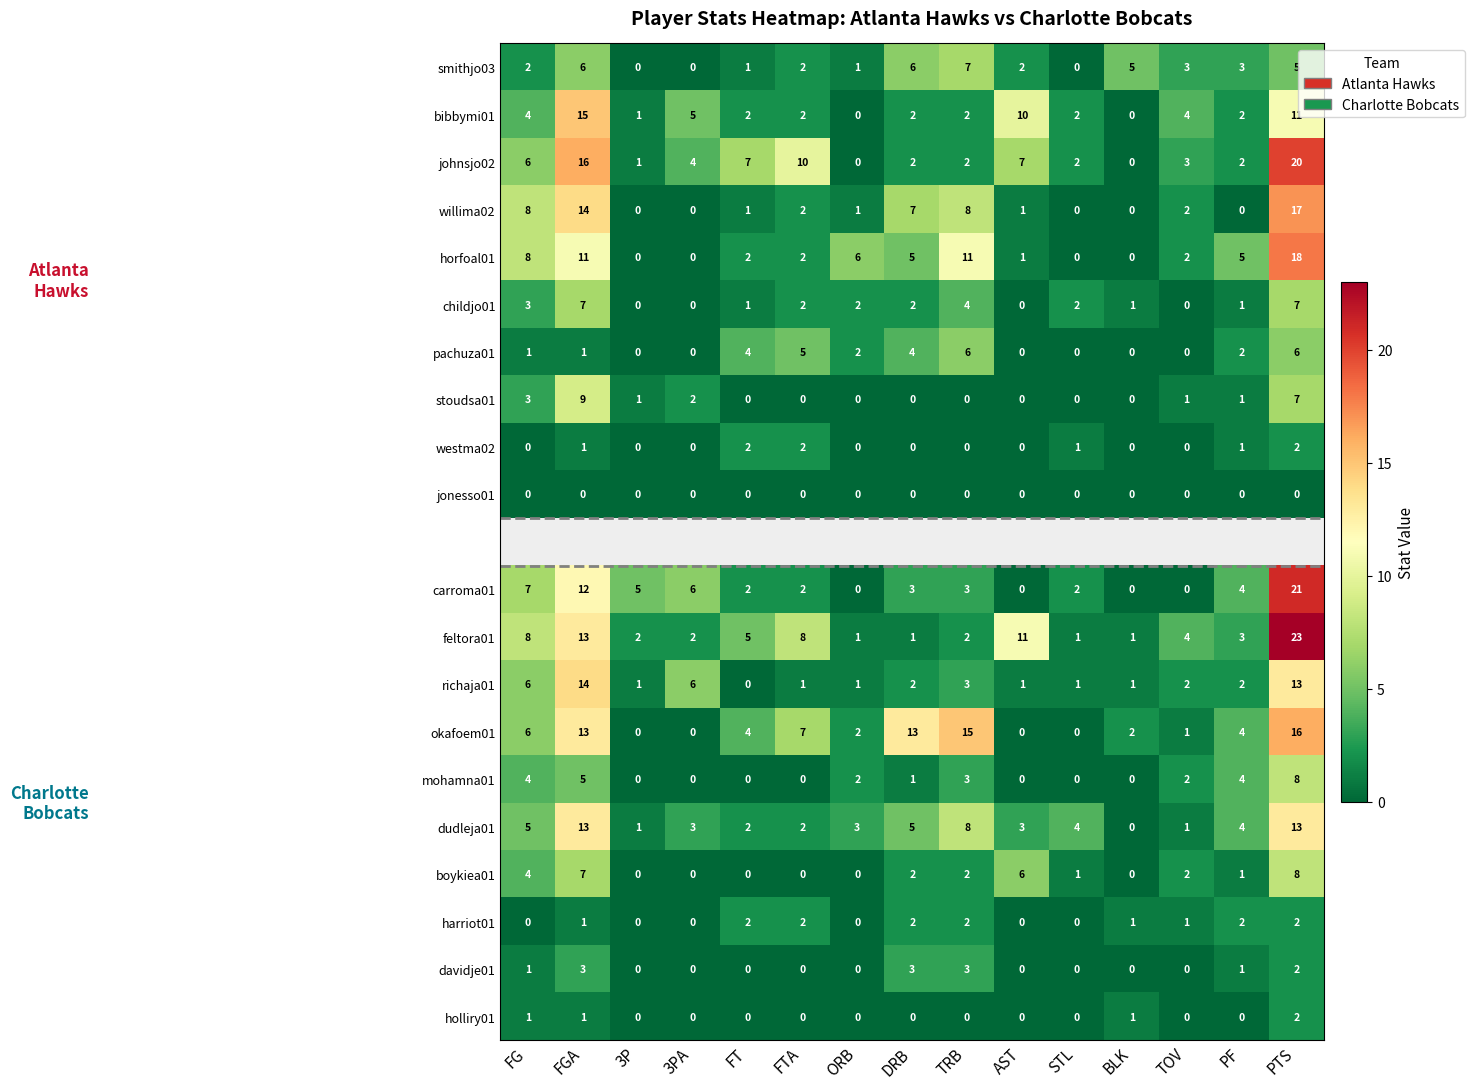

The bibbymi01 series shows 4 at FG. True or false?

True